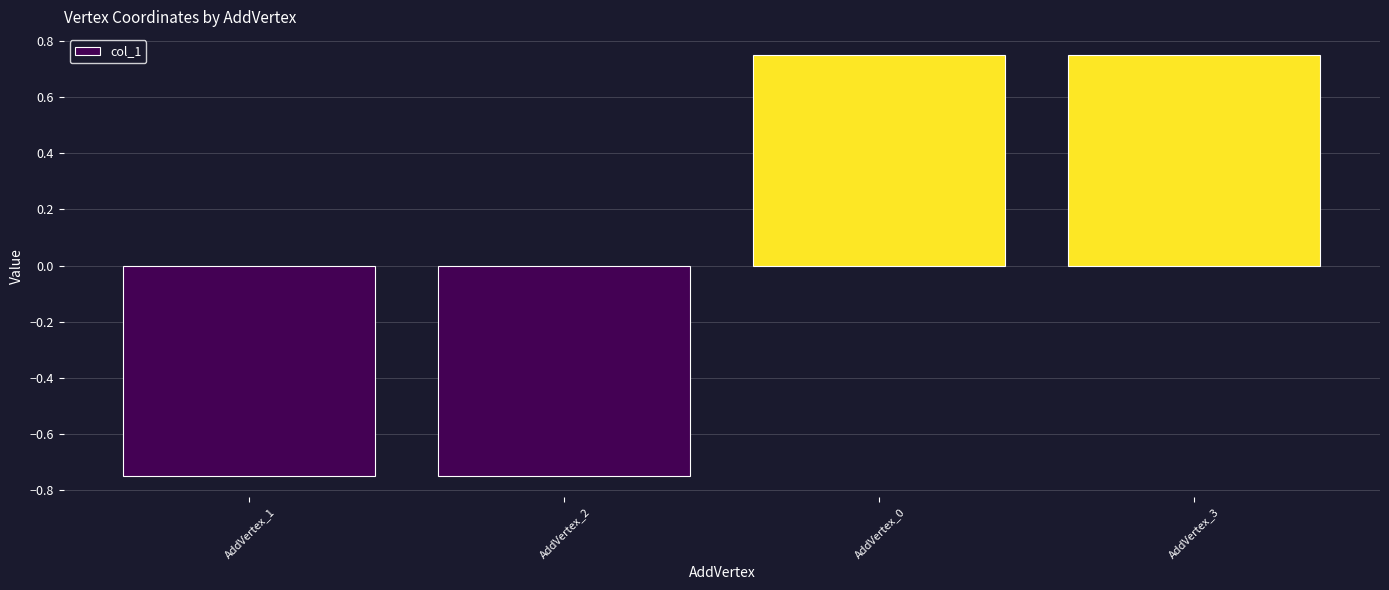

Are the bars grouped side by side (vs. stacked)?

No